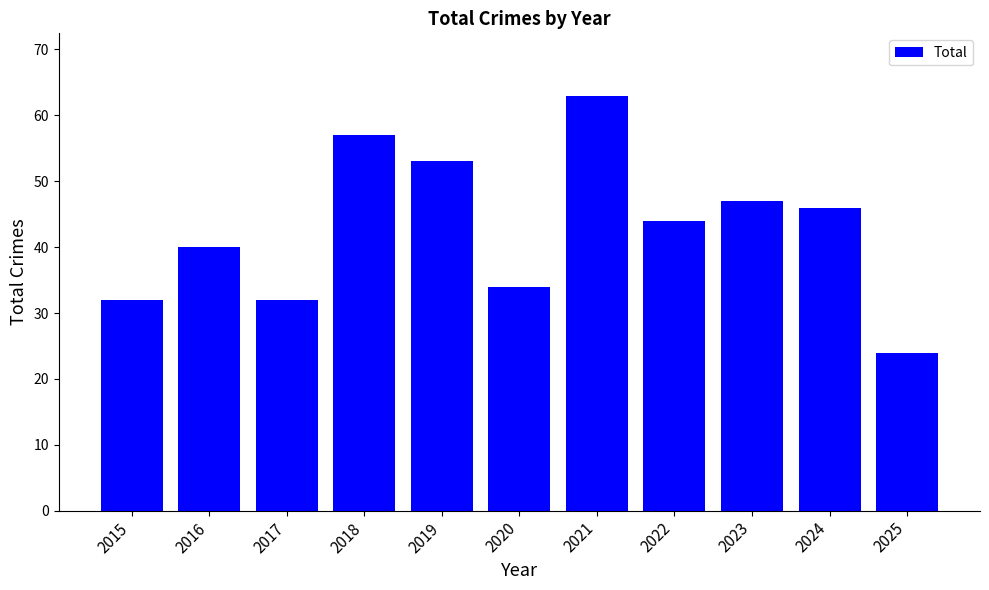

What is the minimum value shown in the chart?

24